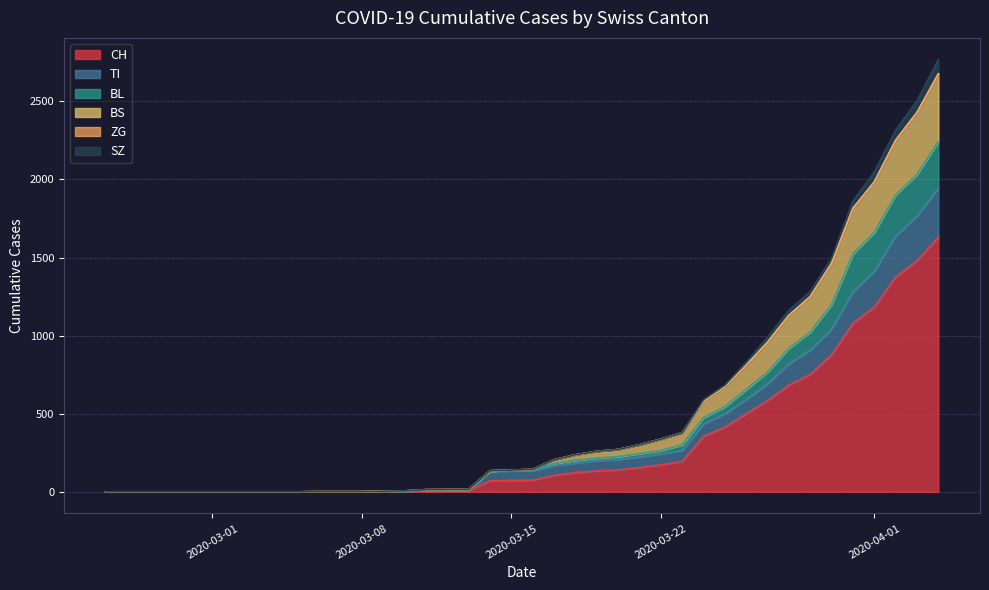

True or false: BL has more than 0 interior local peaks.

False